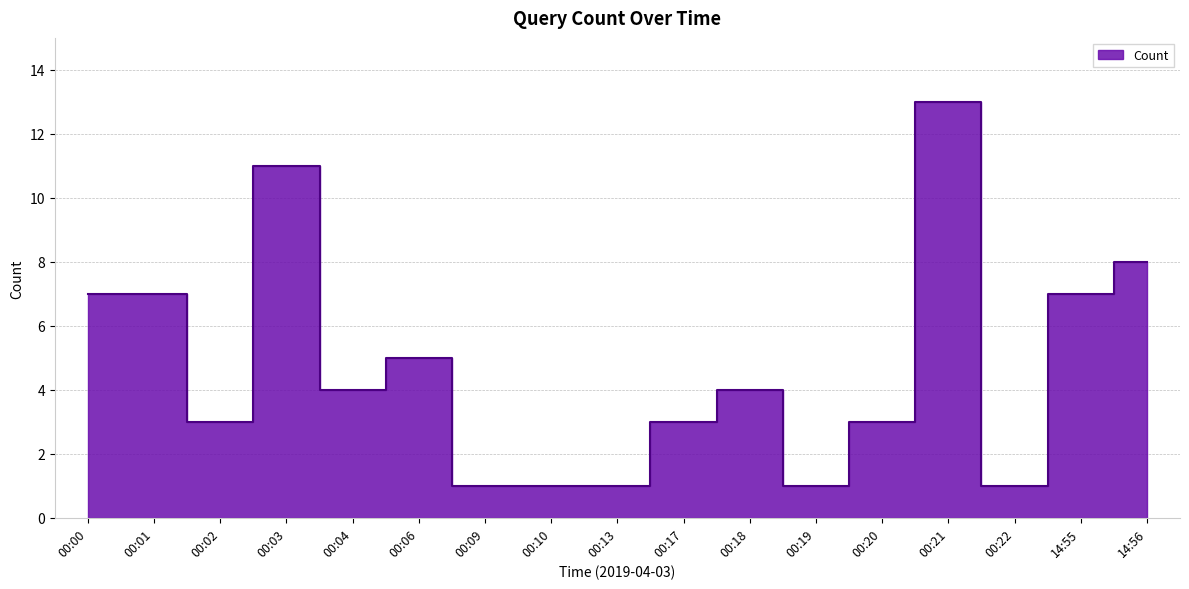

What value does the data have at 00:17?

3